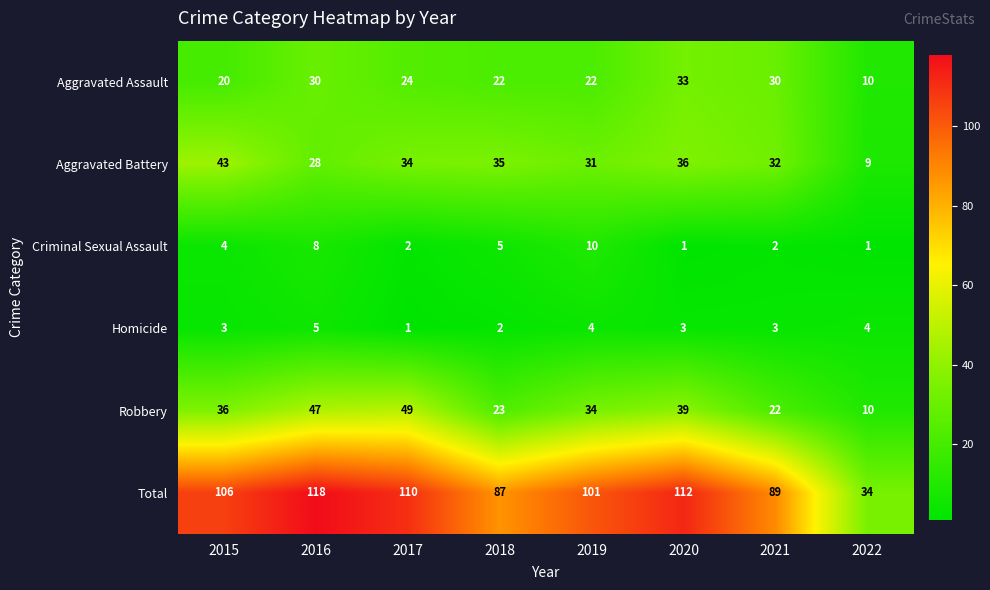

At which category is the sum across all series the highest?

2016